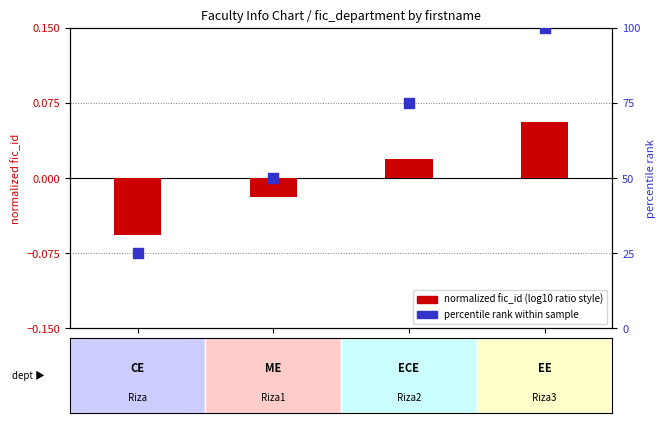

Which series contains the highest Y value?

fic_id percentile